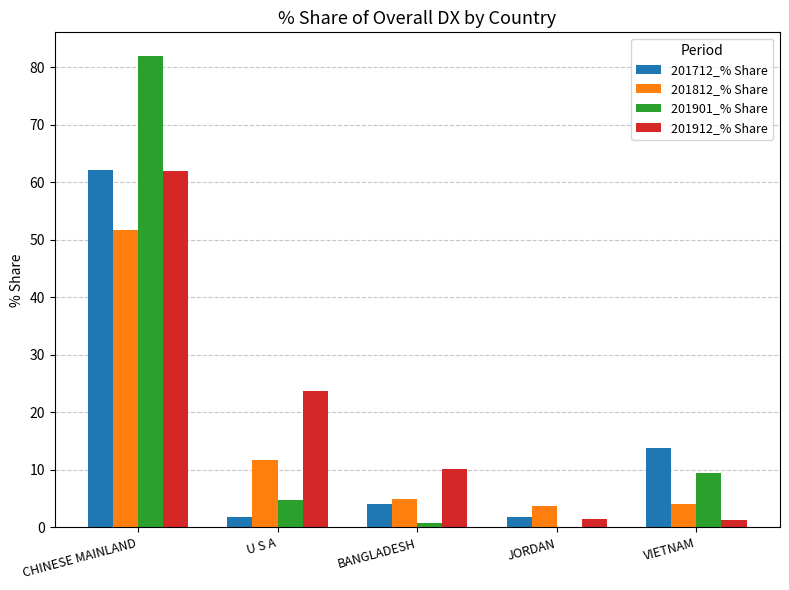

At which label is 201712_% Share closest to 31?

VIETNAM